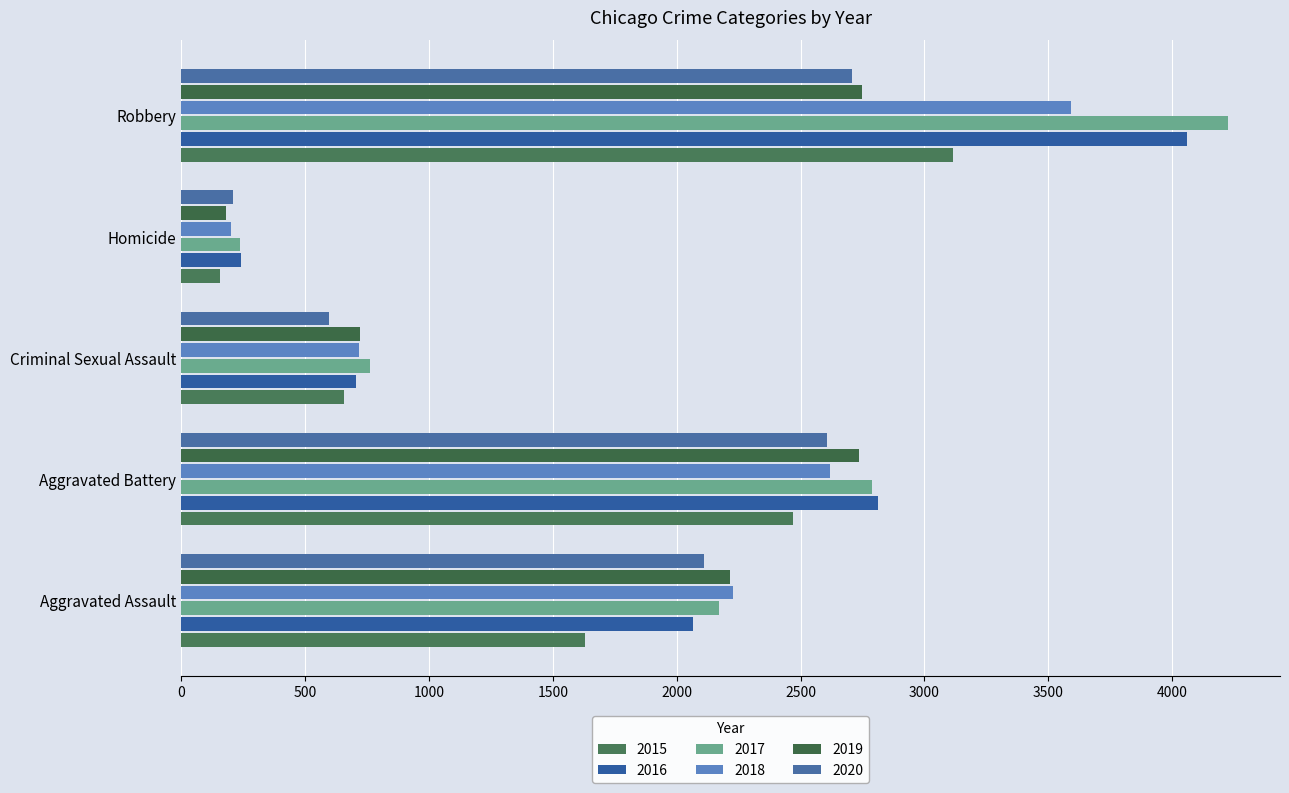

How many values in the 2016 series are below 2064?

2